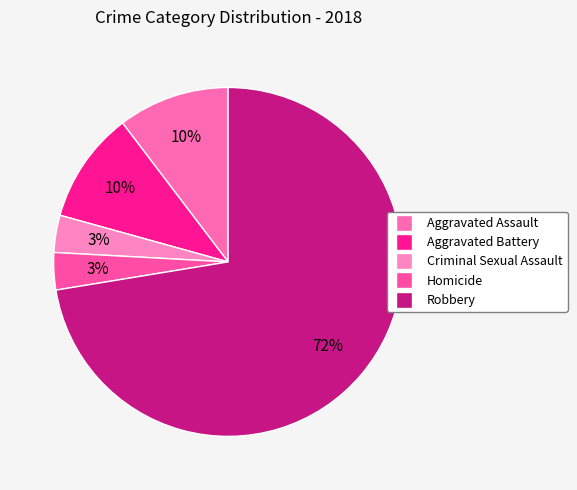

What percentage is NOT represented by Criminal Sexual Assault?

96.6%